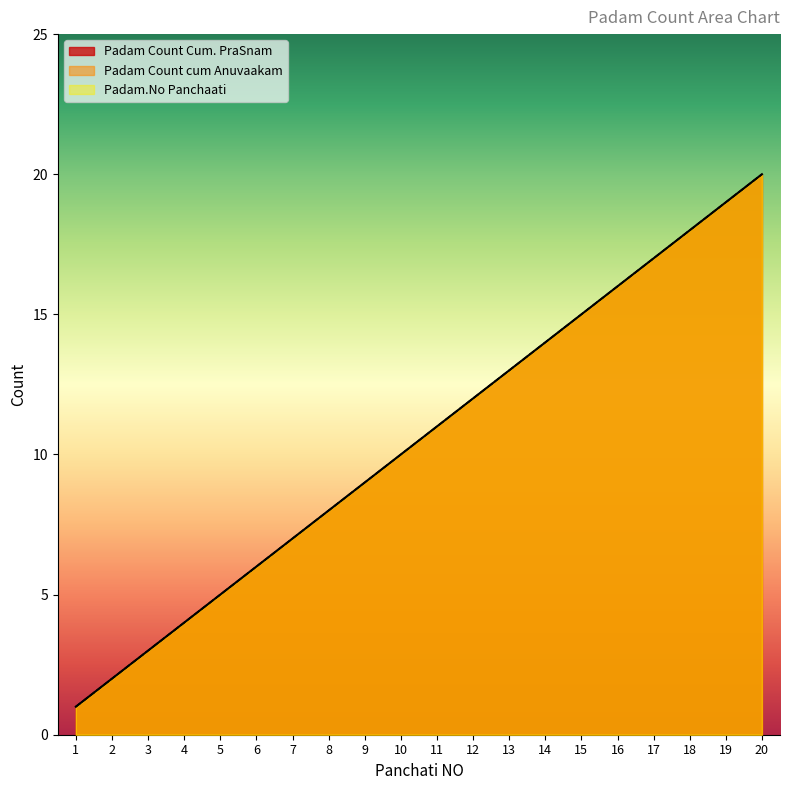

True or false: Padam.No Panchaati has a value of 5 at 9.

False